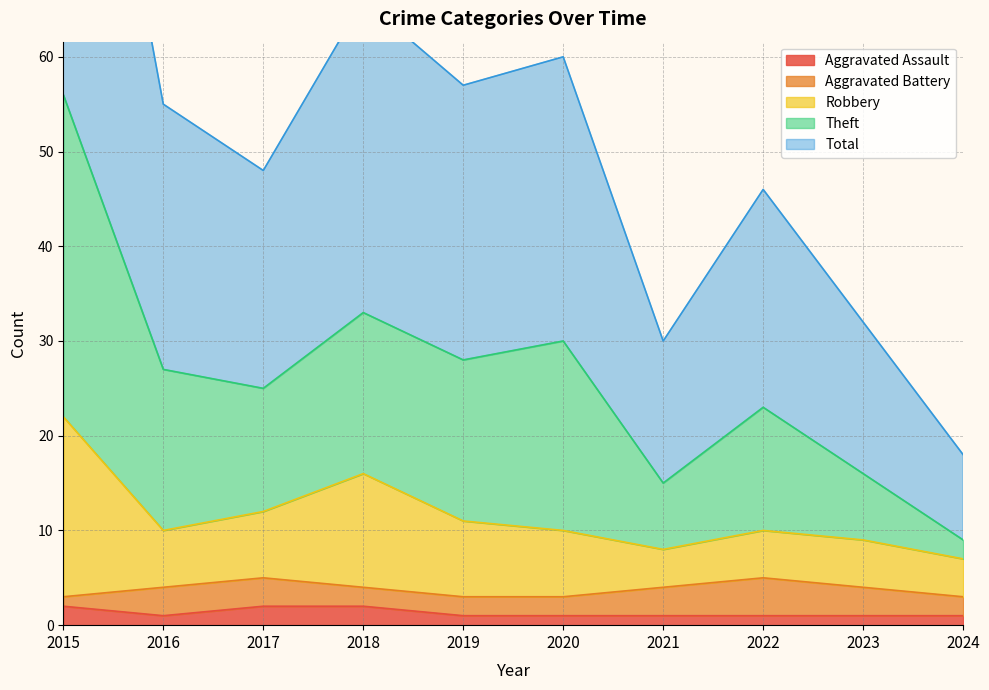

True or false: Theft and Aggravated Assault intersect in this chart.

False